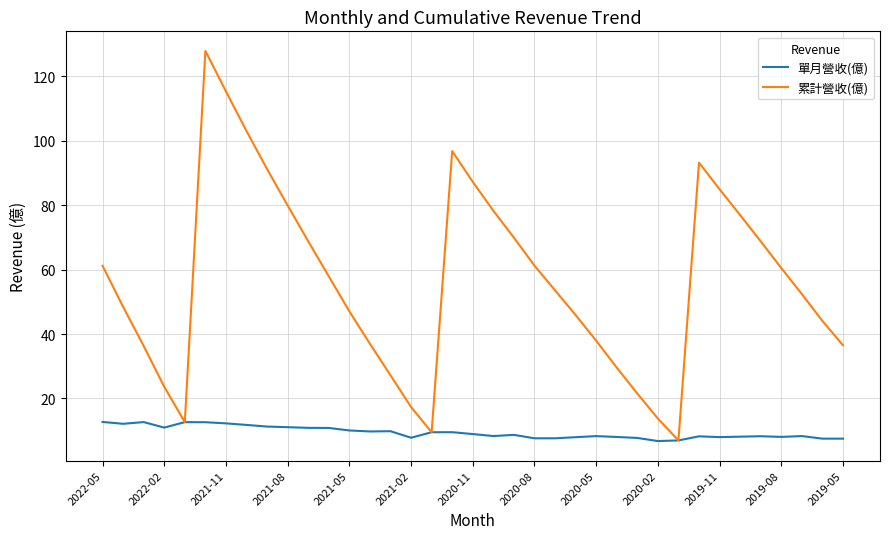

List the series in order of their overall mean, lowest first.

單月營收(億), 累計營收(億)